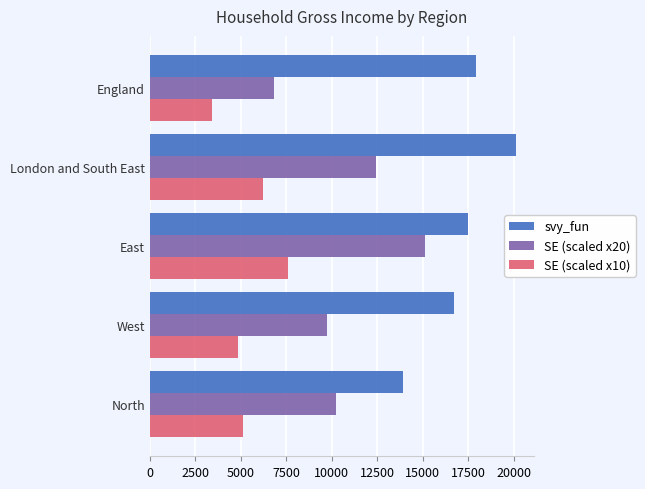

At how many categories does at least one series exceed 7097?

5